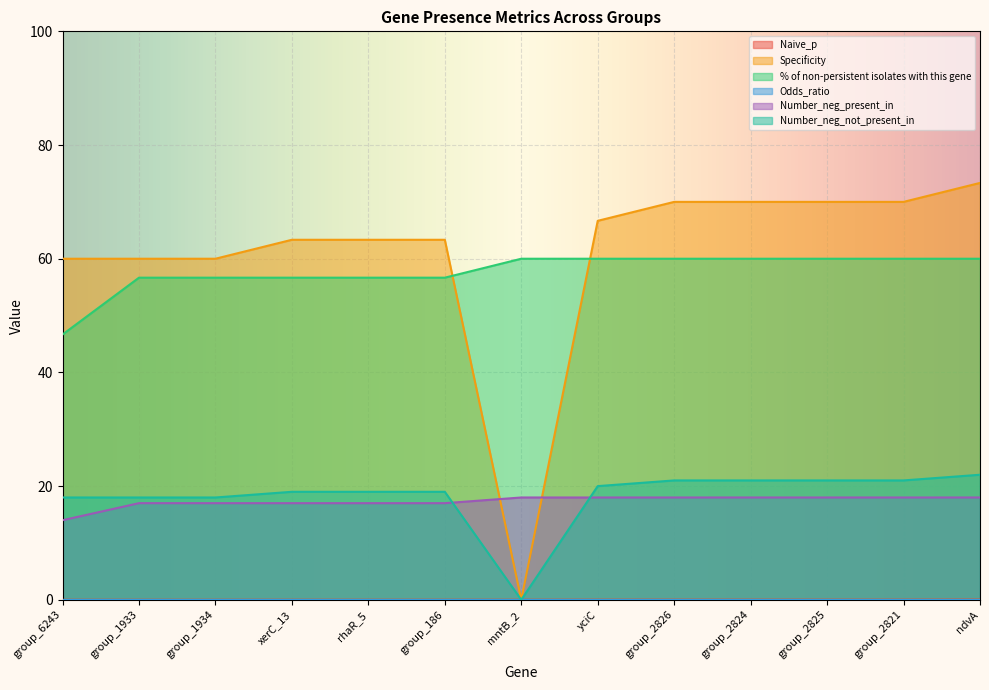

At which label is % of non-persistent isolates with this gene closest to 16?

group_1933